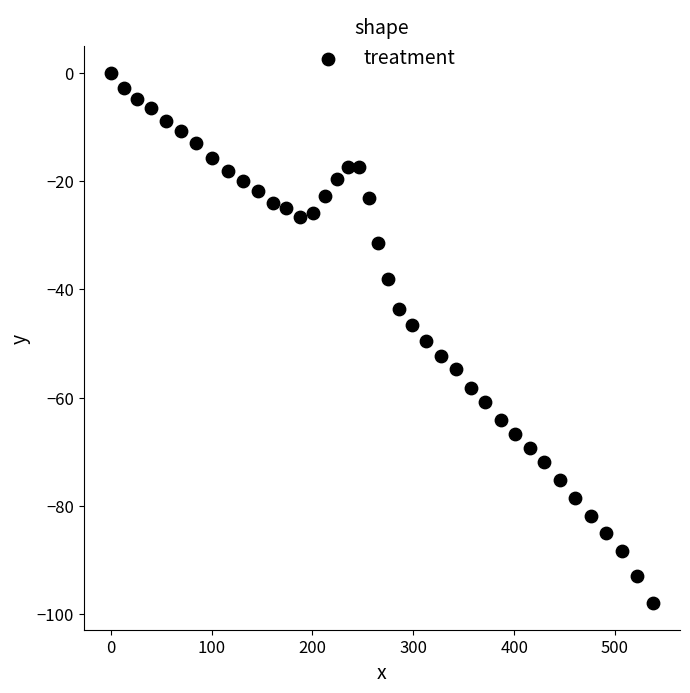

What is the range of X values (max minus min)?

537.6